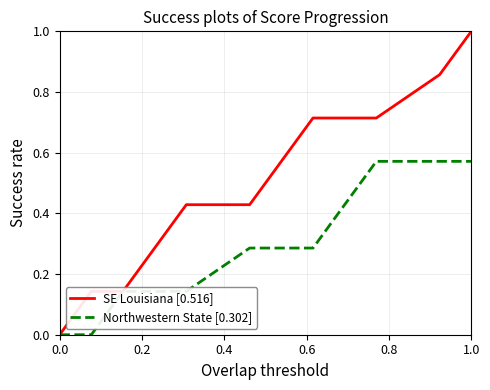

Which series has the widest spread of values?

SE Louisiana [0.516]